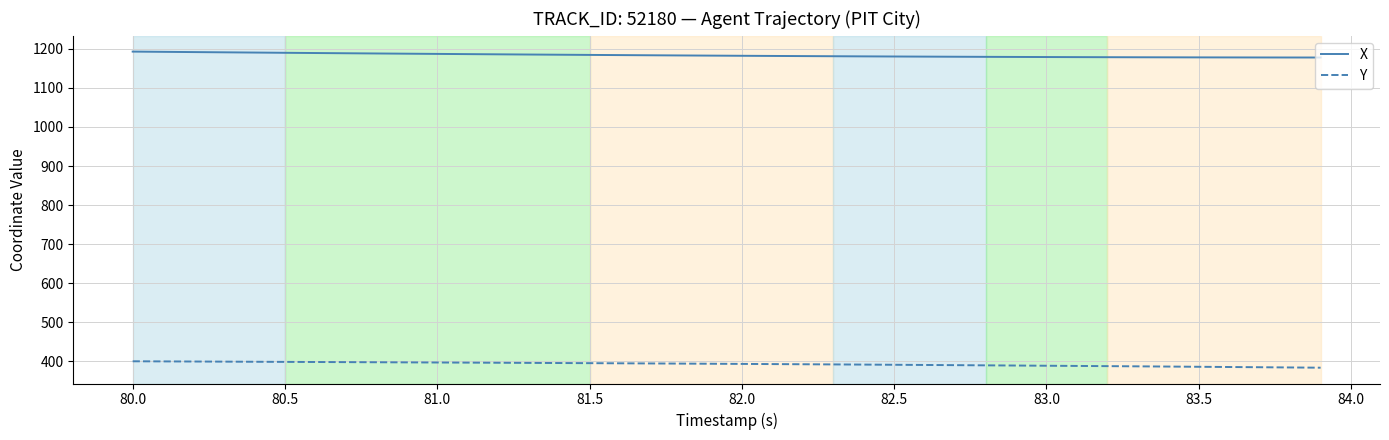

At how many categories does at least one series exceed 1156?

40